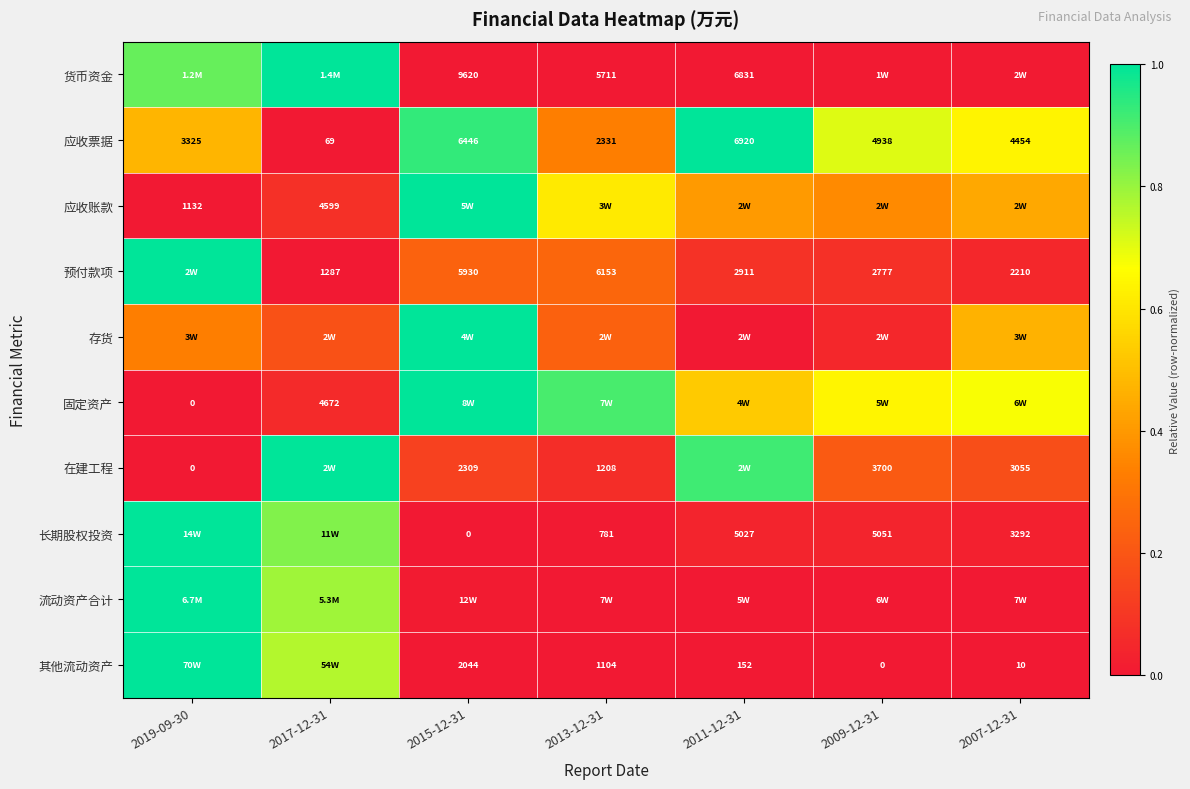

What is the maximum value shown in the chart?

1.0